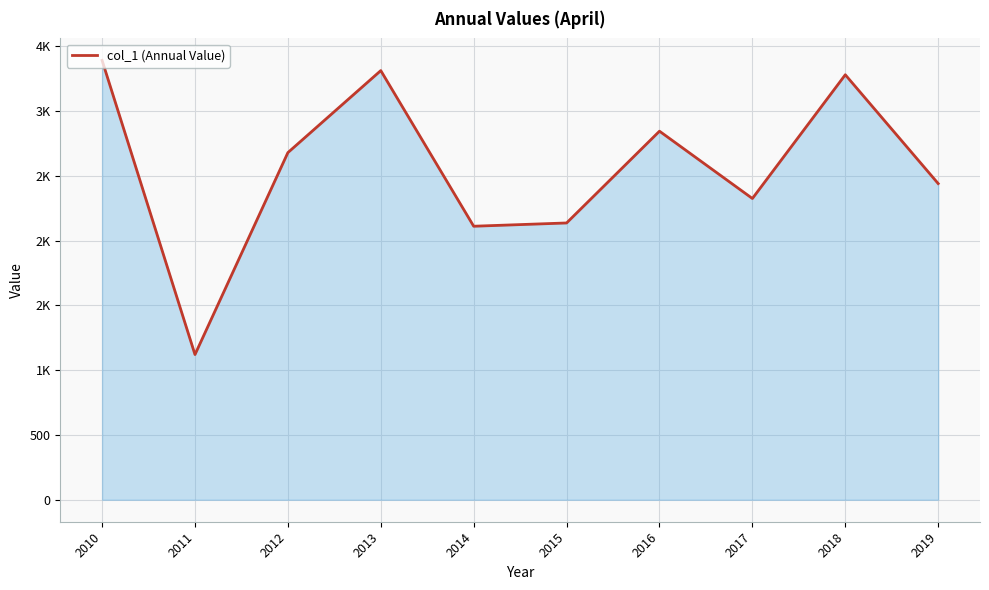

Approximately how many times larger is the value at 2018 compared to 2013?

1.0